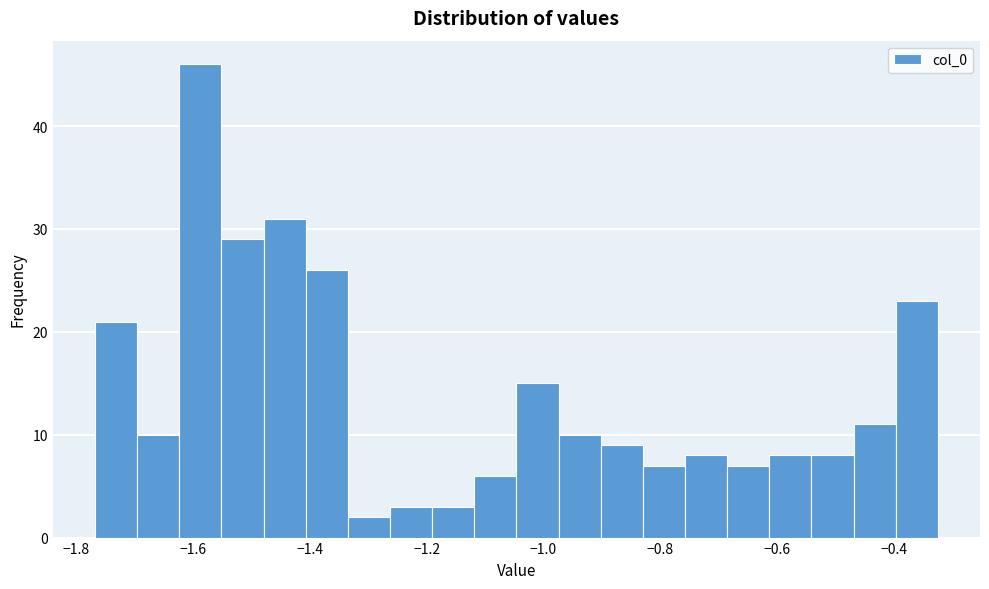

Around what value on the x-axis is the tallest bar? Give the approximate position of its centre, as read against the axis.

-1.58